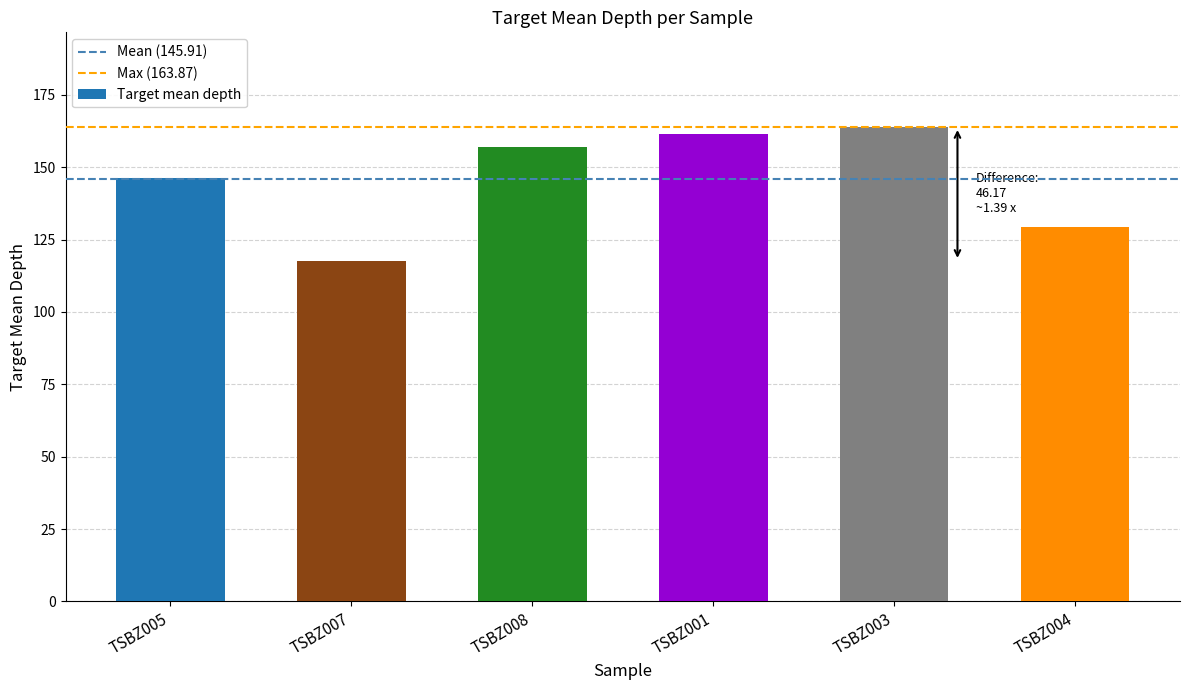

What is the approximate value at TSBZ008?

157.1